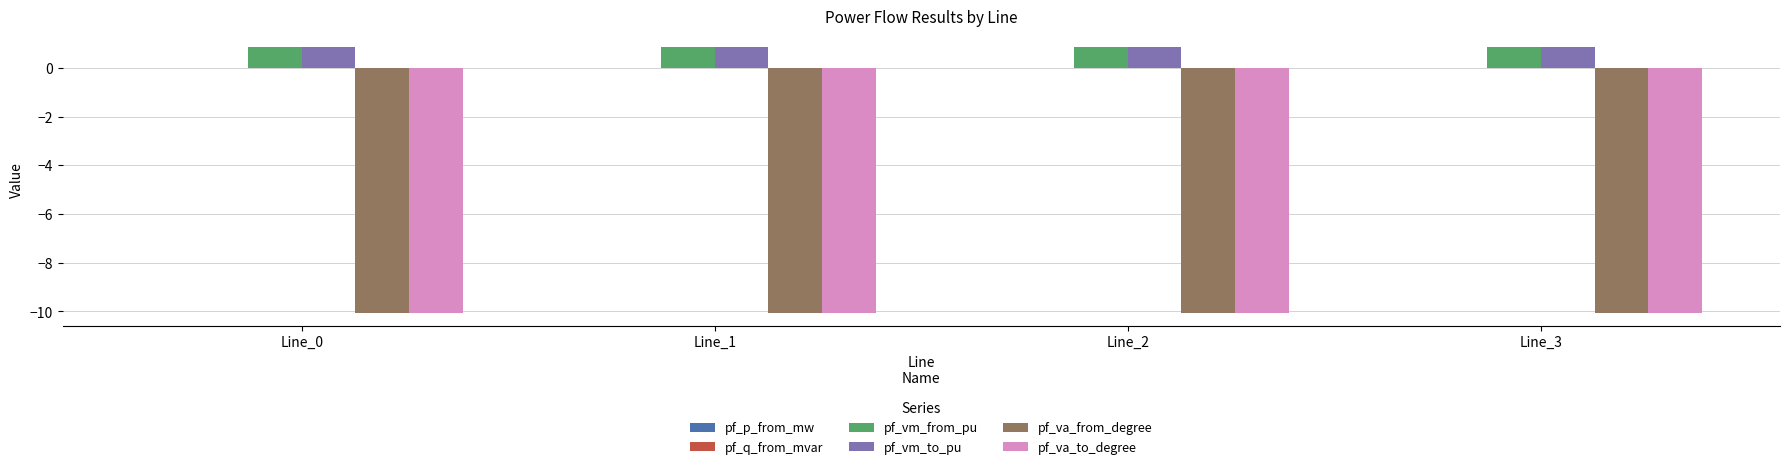

What is the total value across all series at Line_3?

-18.4